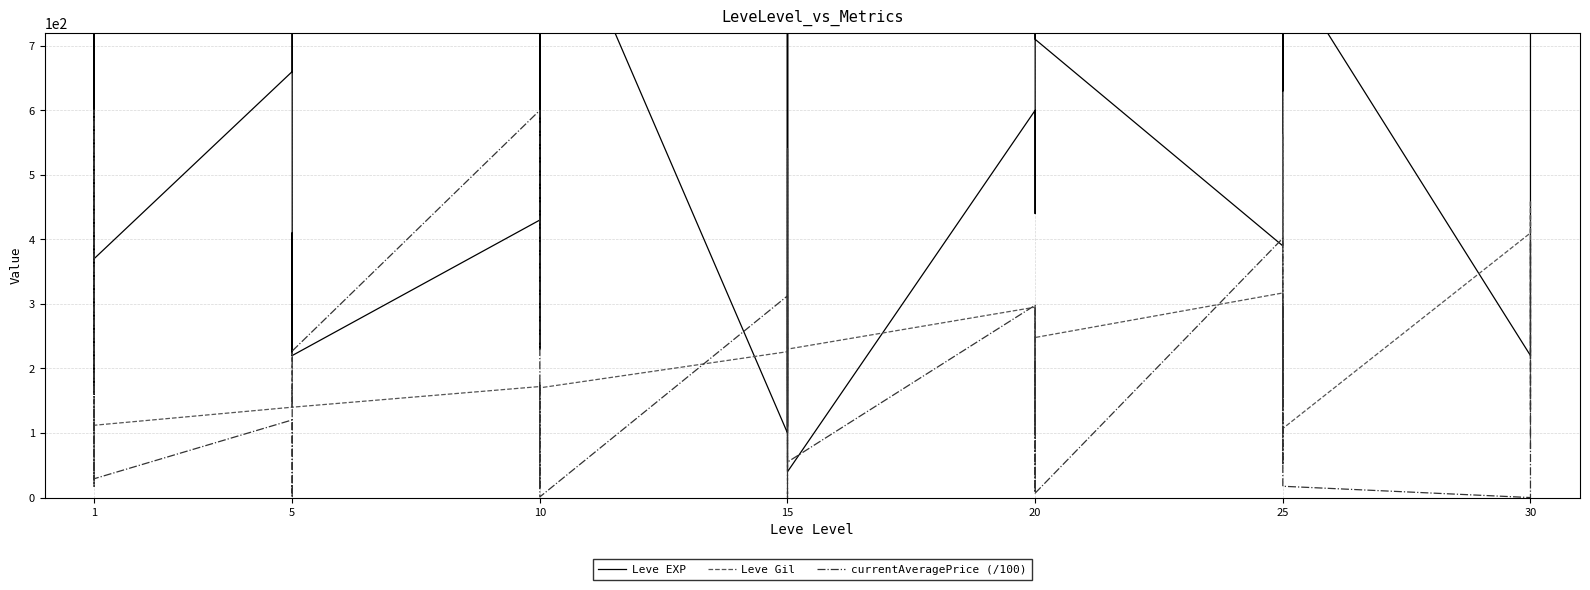

How many positive values does the currentAveragePrice (/100) series have?

37